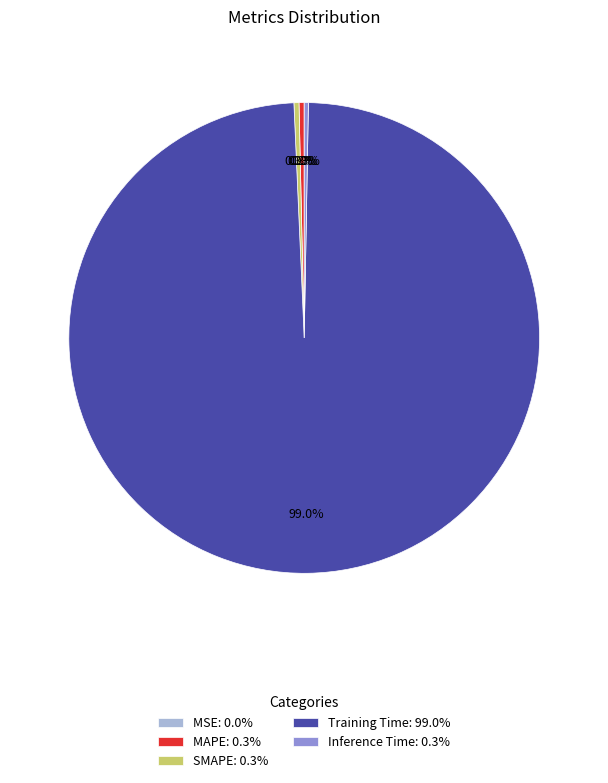

What percentage do SMAPE and Training Time together represent?

99.4%